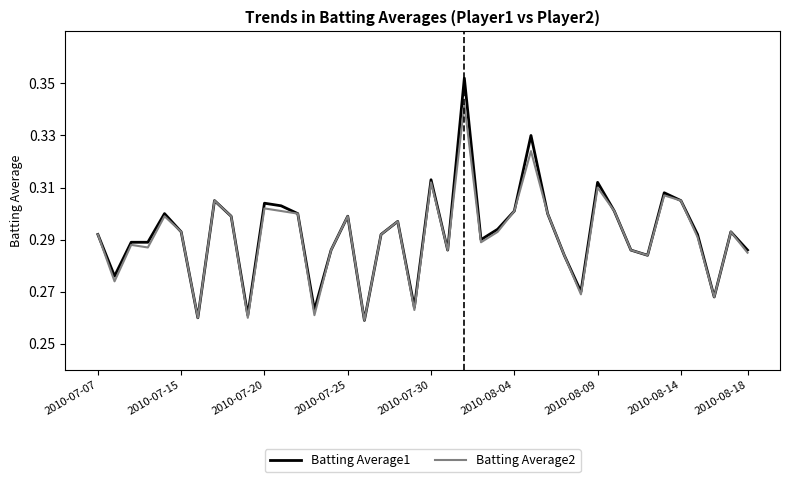

Rank the series by their maximum value, from lowest to highest.

Batting Average2, Batting Average1